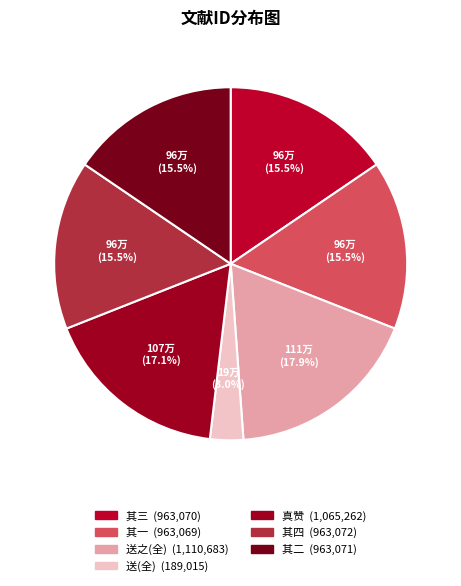

Count the number of slices in the pie.

7